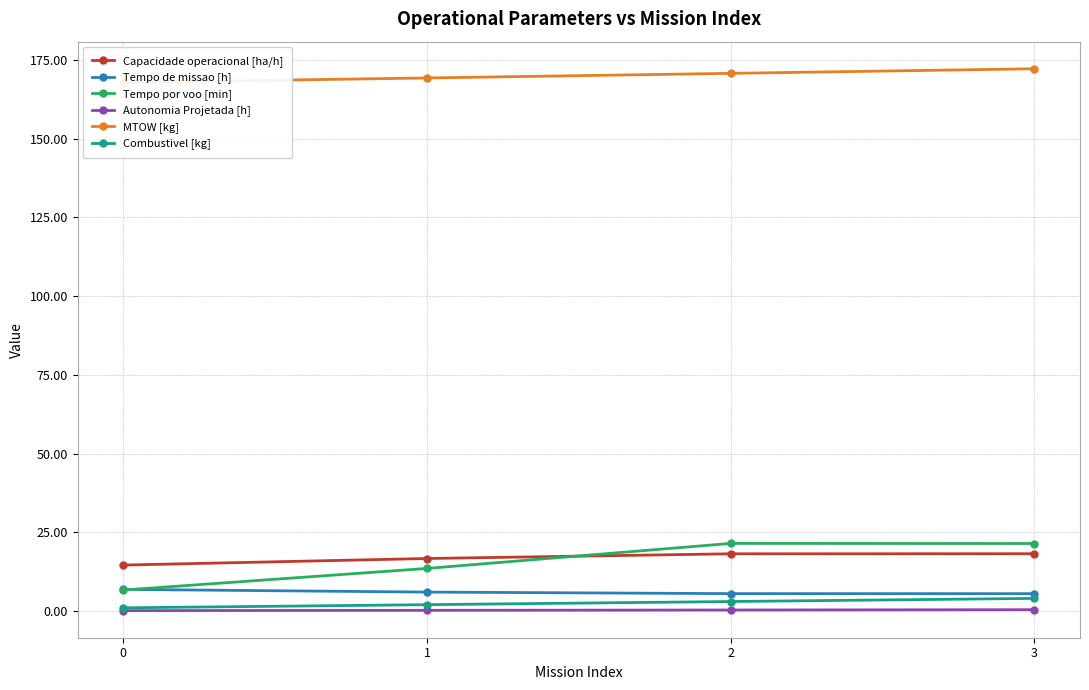

Reading left to right, list all the values displayed in this chart.

Capacidade operacional [ha/h]: 0=14.6	1=16.7	2=18.2	3=18.2
Tempo de missao [h]: 0=6.9	1=6.0	2=5.5	3=5.5
Tempo por voo [min]: 0=6.7	1=13.5	2=21.5	3=21.4
Autonomia Projetada [h]: 0=0.1	1=0.2	2=0.3	3=0.4
MTOW [kg]: 0=167.9	1=169.3	2=170.8	3=172.2
Combustivel [kg]: 0=1.0	1=2.0	2=3.0	3=4.0